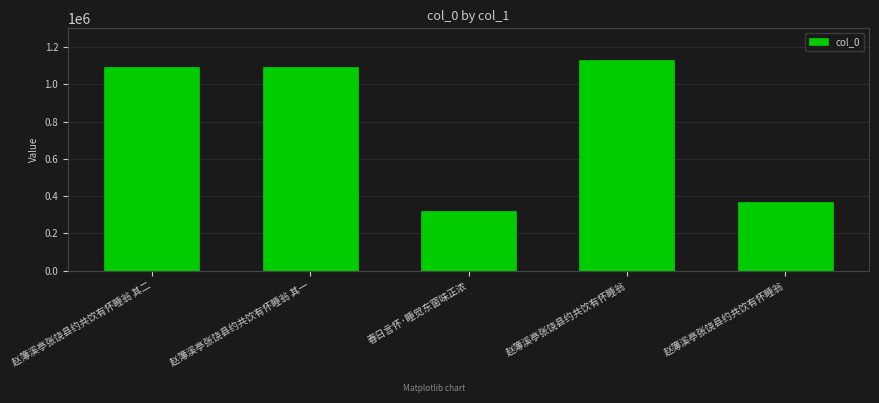

How many distinct data groups are displayed?

1